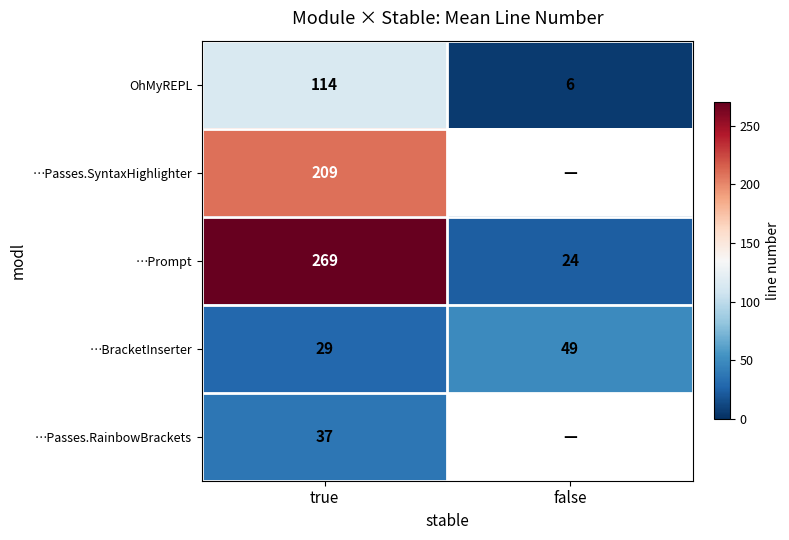

True or false: …BracketInserter has a value of 42.5 at true.

False